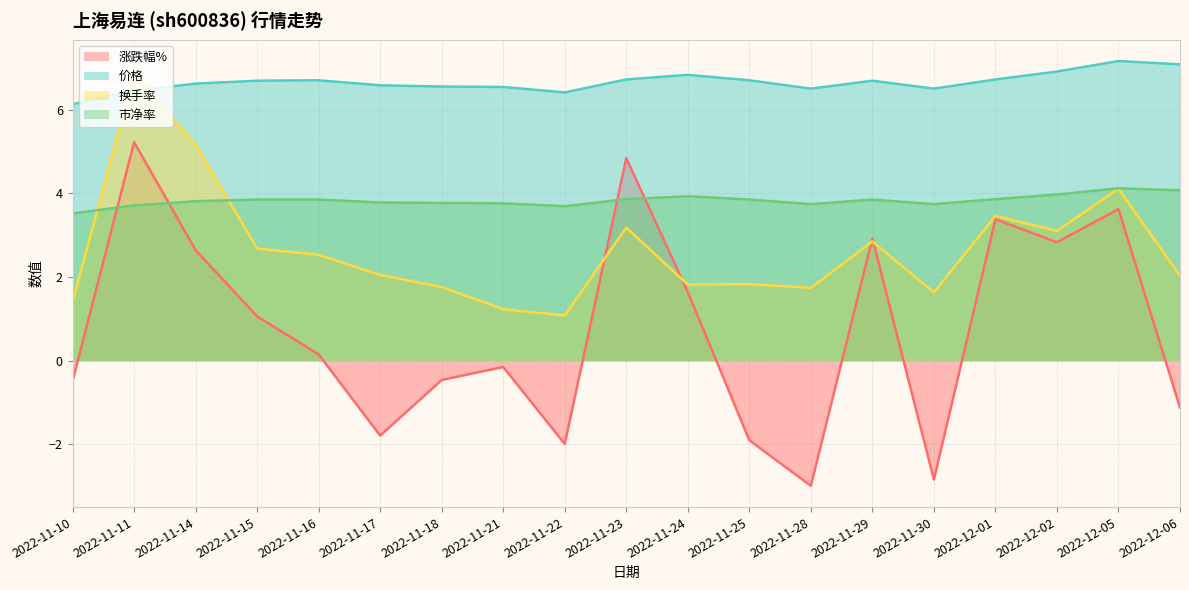

Reading right to left, transcribe all the data shown in this chart.

涨跌幅%: -1.1	3.6	2.8	3.4	-2.8	2.9	-3.0	-1.9	1.6	4.8	-2.0	-0.1	-0.5	-1.8	0.1	1.1	2.6	5.2	-0.5
价格: 7.1	7.2	6.9	6.7	6.5	6.7	6.5	6.7	6.8	6.7	6.4	6.5	6.5	6.6	6.7	6.7	6.6	6.5	6.1
换手率: 2.0	4.1	3.1	3.5	1.6	2.9	1.7	1.8	1.8	3.2	1.1	1.2	1.8	2.0	2.5	2.7	5.2	6.9	1.4
市净率: 4.1	4.1	4.0	3.9	3.7	3.9	3.7	3.9	3.9	3.9	3.7	3.8	3.8	3.8	3.9	3.9	3.8	3.7	3.5